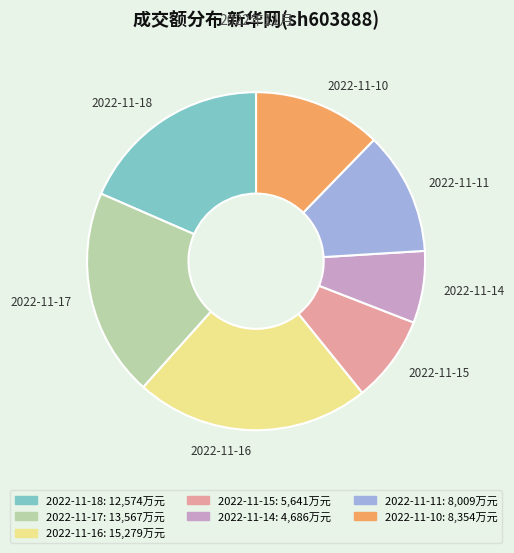

Does any single category account for the majority?

No